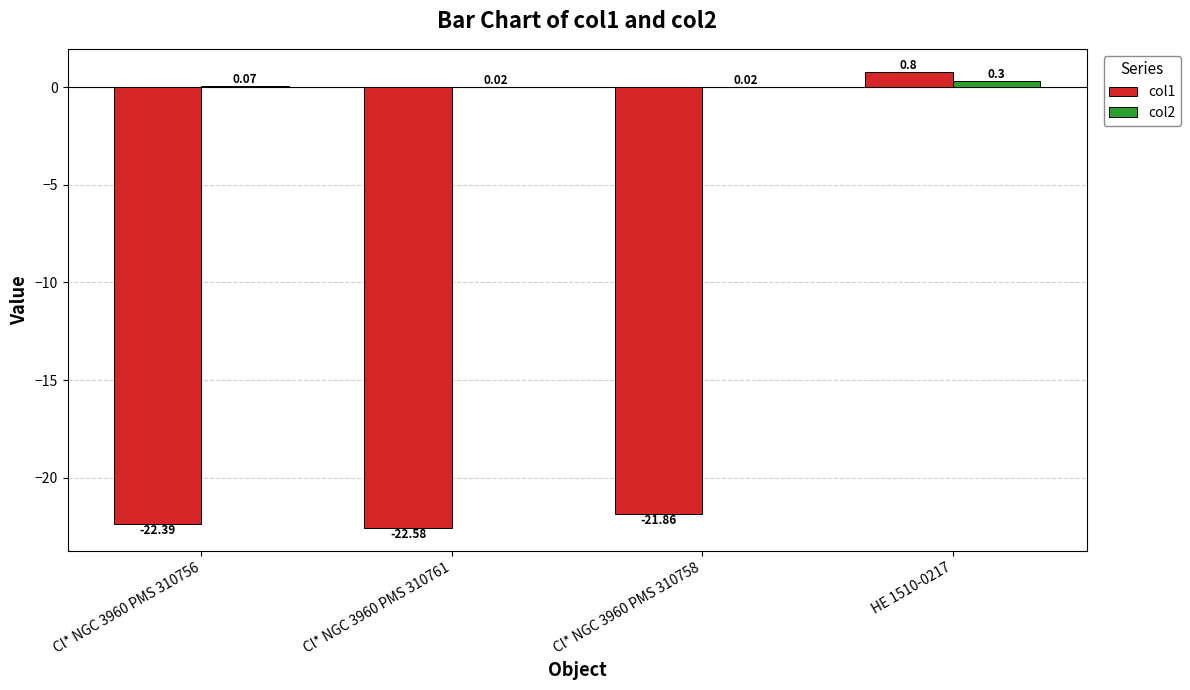

Are the bars grouped side by side (vs. stacked)?

Yes